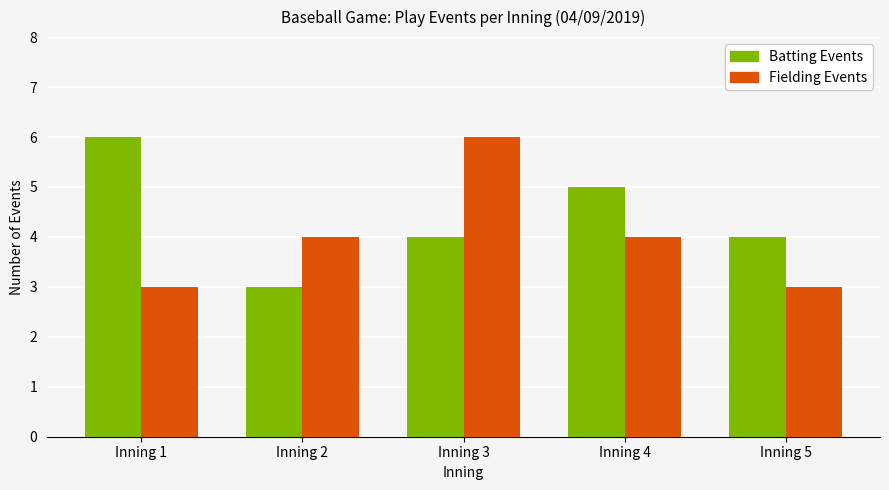

How many distinct data groups are displayed?

2